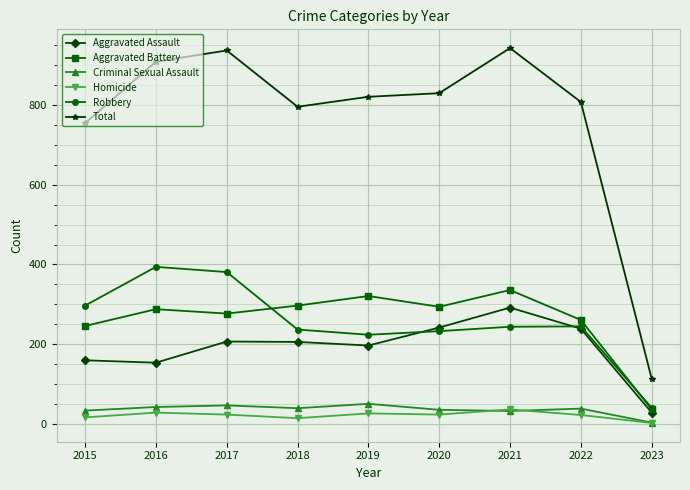

True or false: Total and Robbery cross at least once.

False